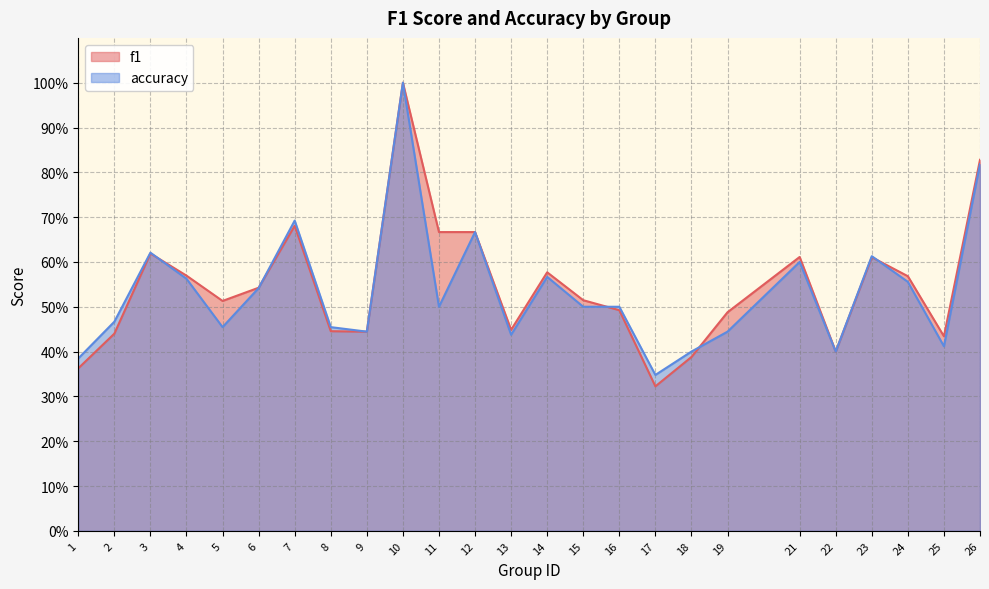

What is the value of the f1 point at the 5th from the left?

0.5